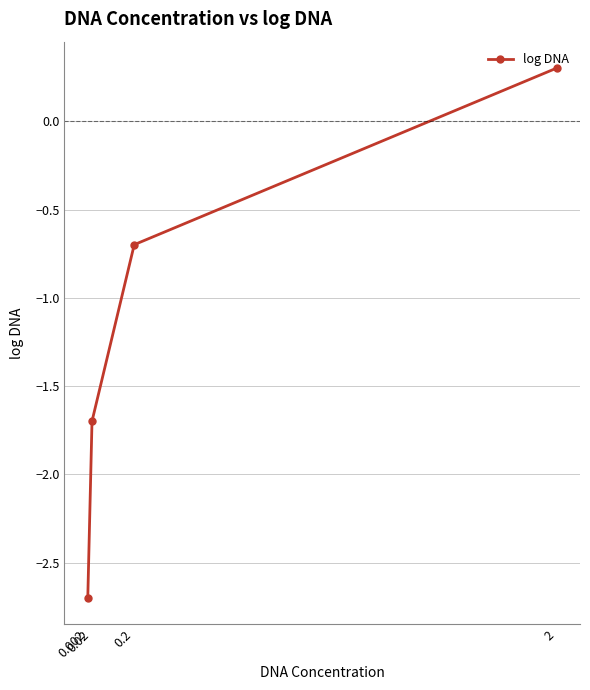

The value at 2 is 0.5. True or false?

False